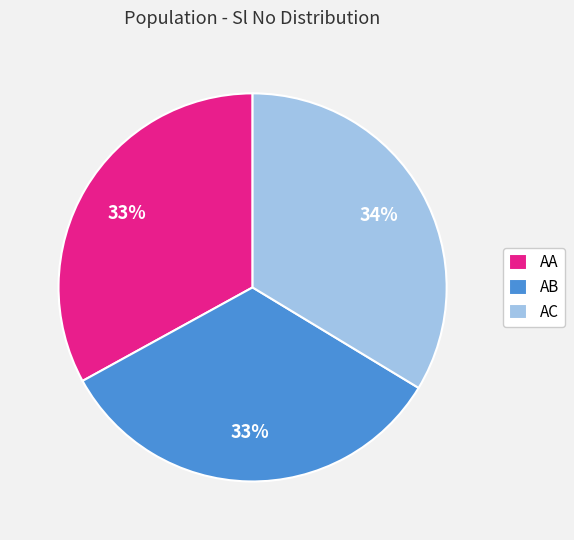

Is the sum of AB and AA greater than half?

Yes